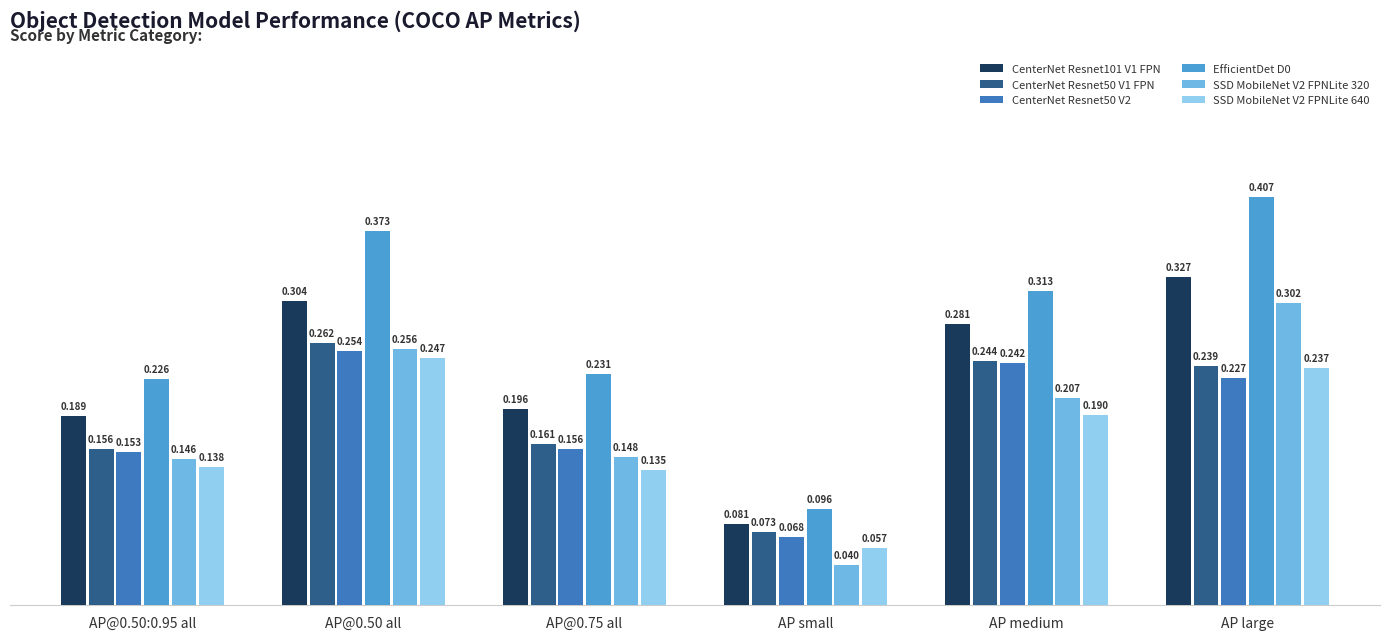

Does the chart contain stacked bars?

No